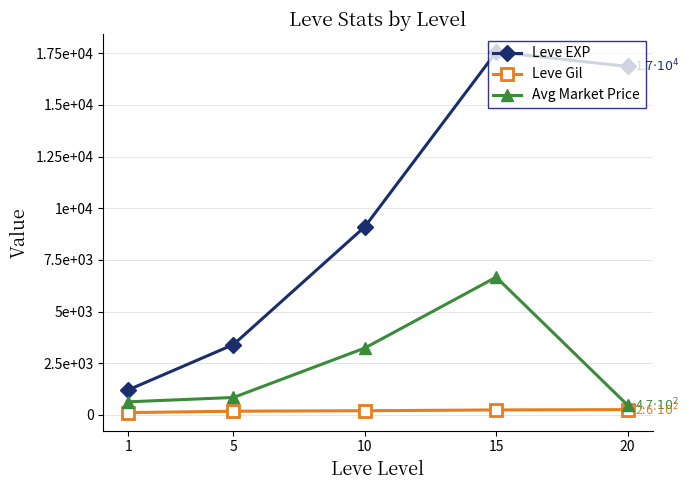

True or false: Avg Market Price has more than 1 interior local peaks.

False